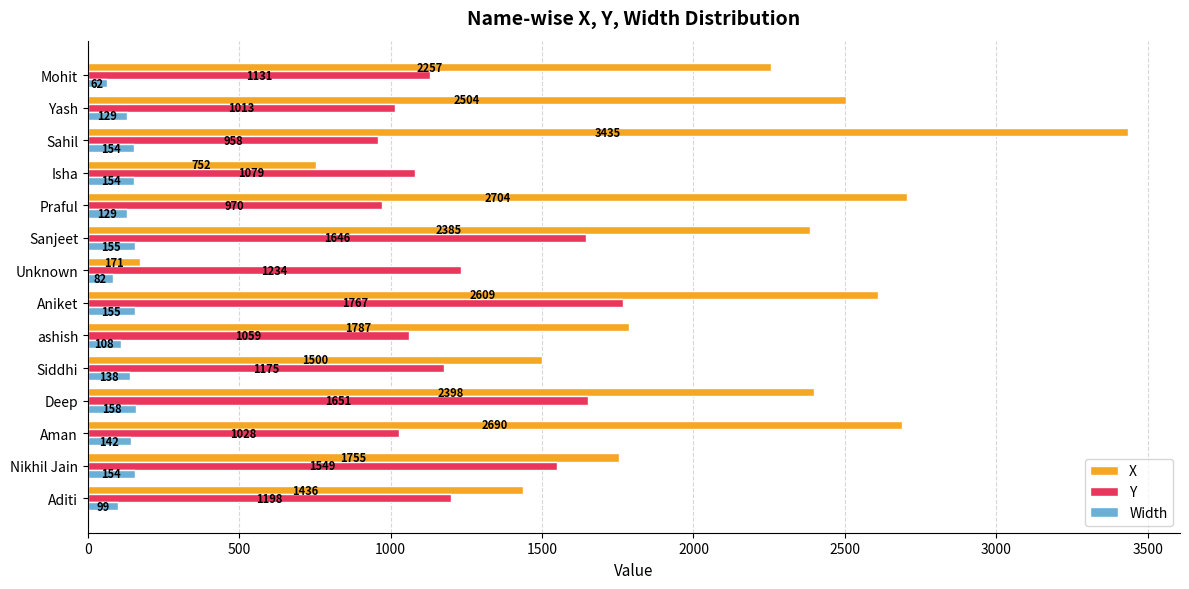

At which category is the sum across all series the highest?

Sahil